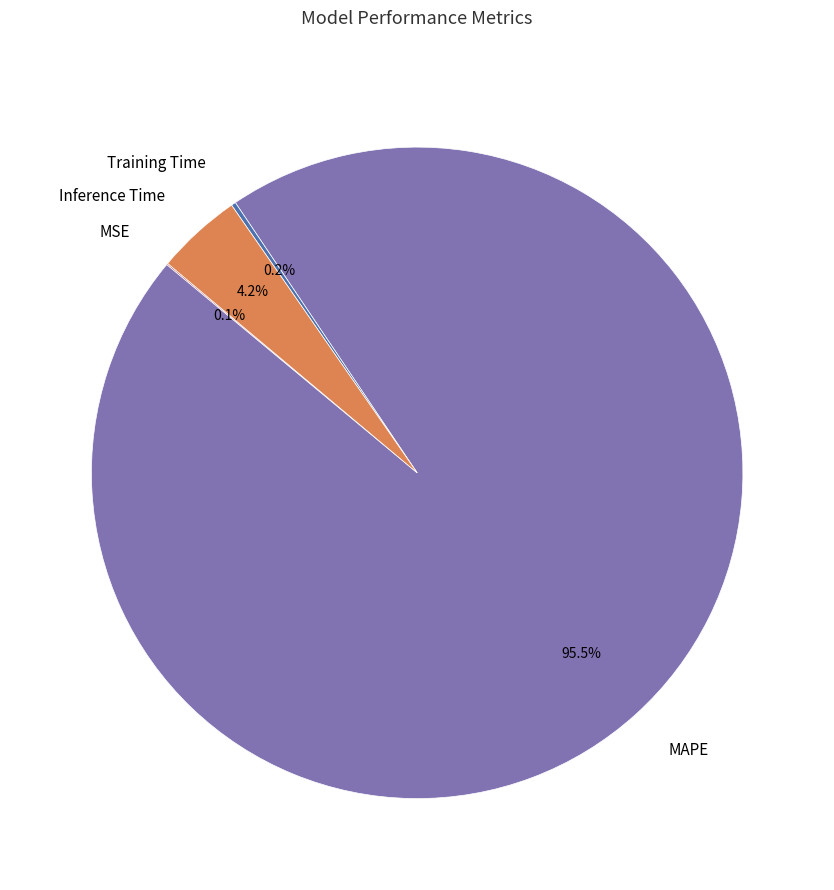

Which category has the biggest portion of the pie?

MAPE